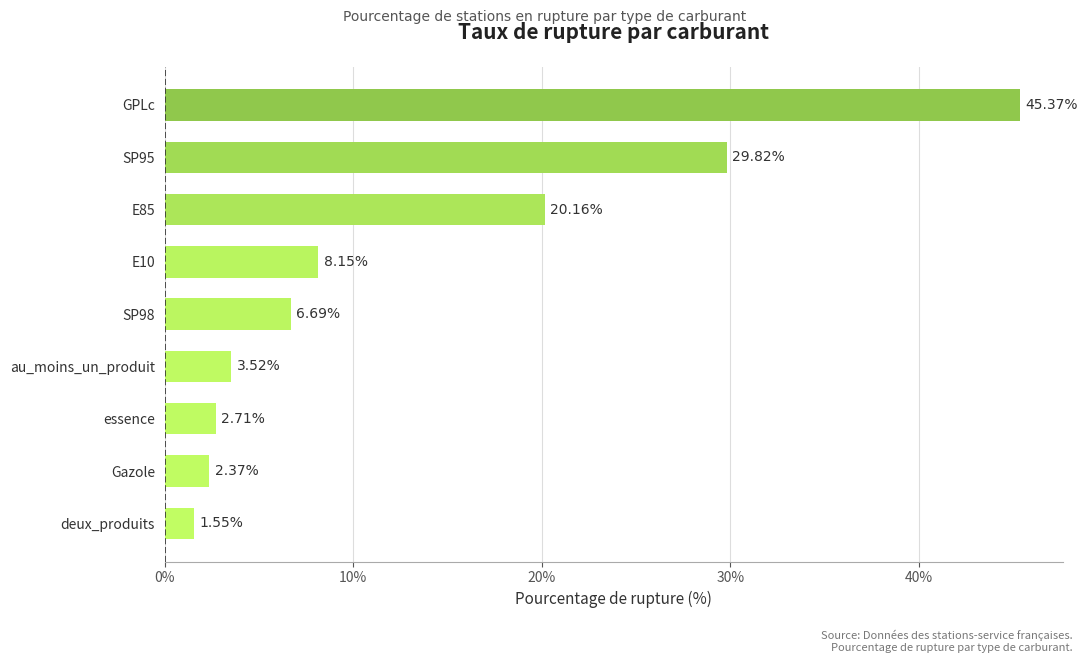

List the labels in order of value, smallest first.

deux_produits, Gazole, essence, au_moins_un_produit, SP98, E10, E85, SP95, GPLc